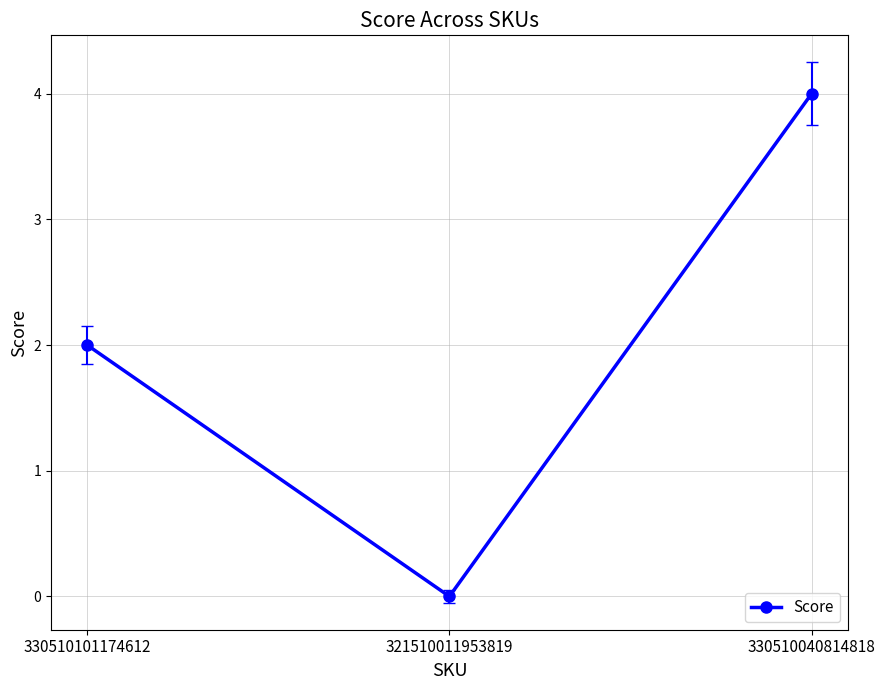

Is it true that the value at 330510040814818 is 2?

False